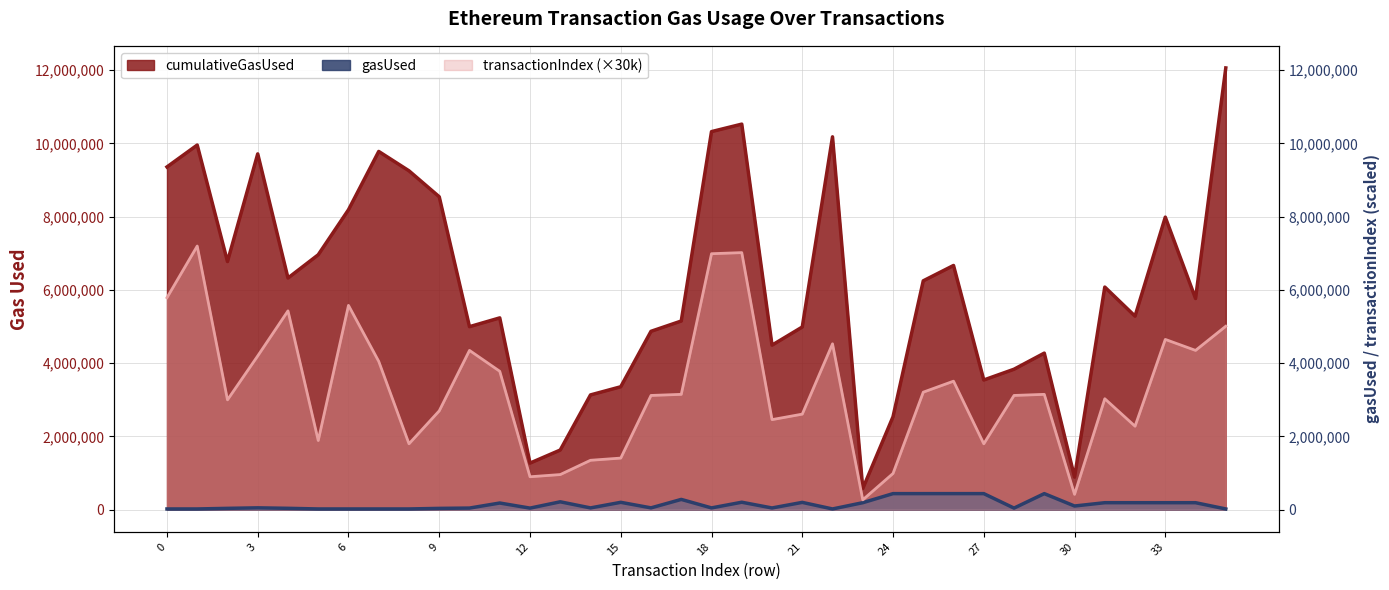

What is the maximum value for gasUsed?

439533